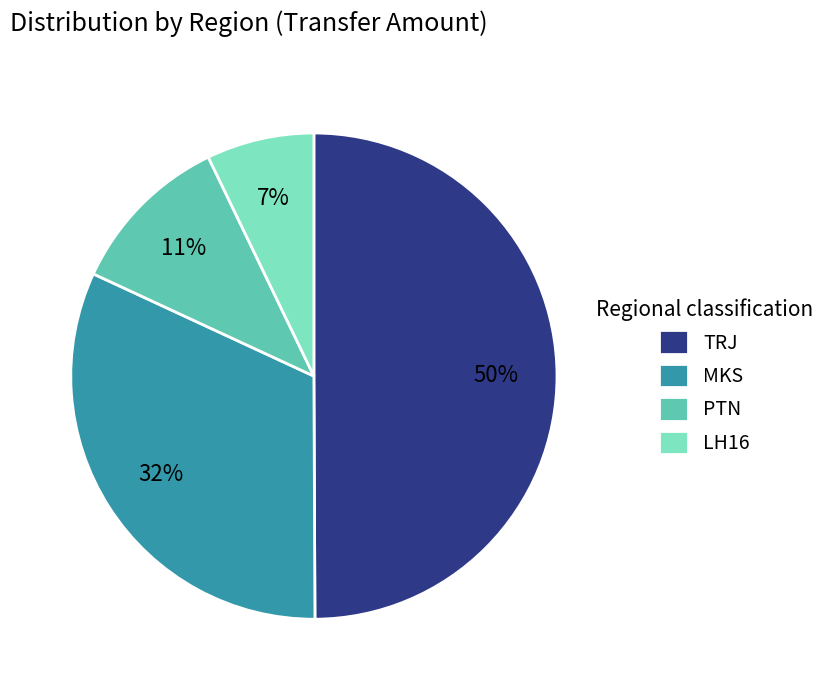

Between PTN and TRJ, which is larger?

TRJ